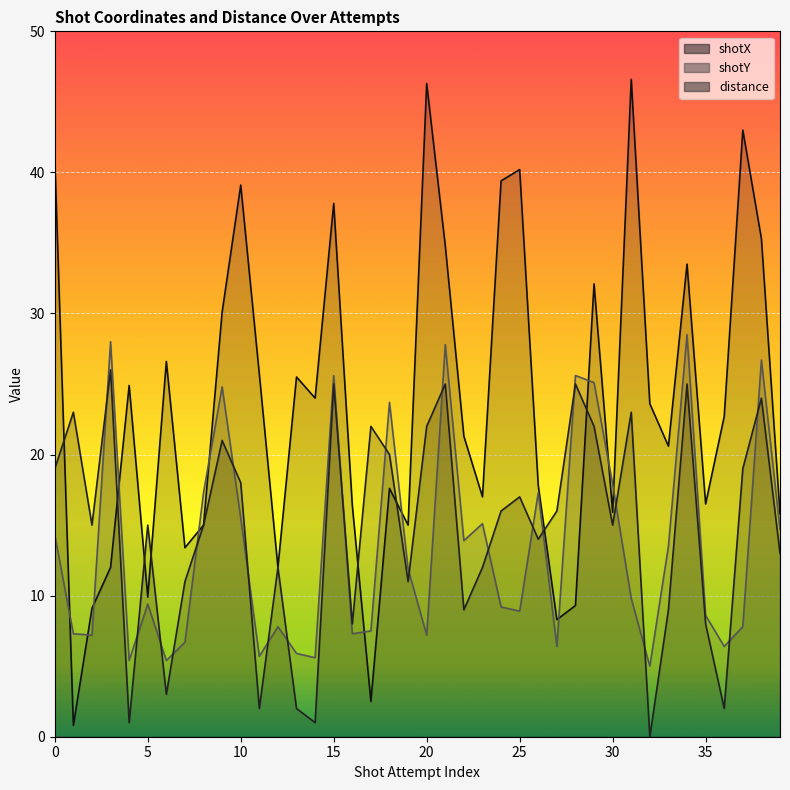

Is it true that shotX equals 24.0 at 14?

True